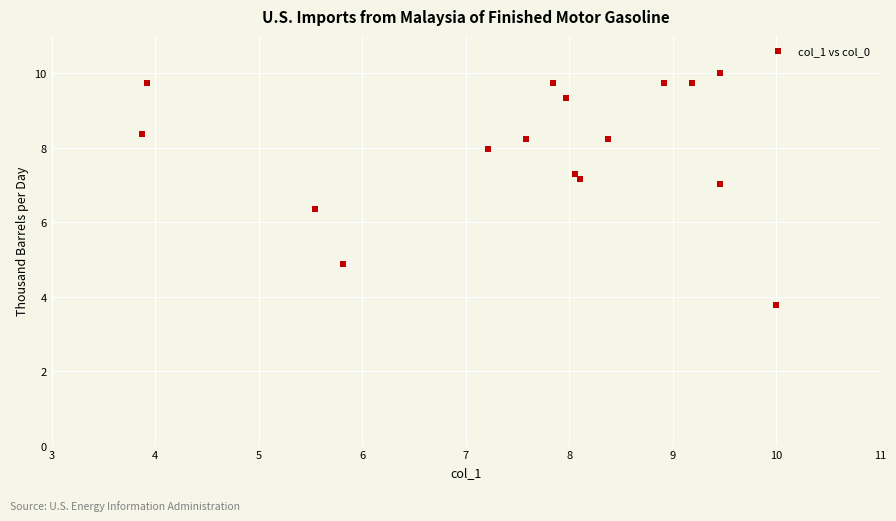

What is the range of Y values (max minus min)?

6.2